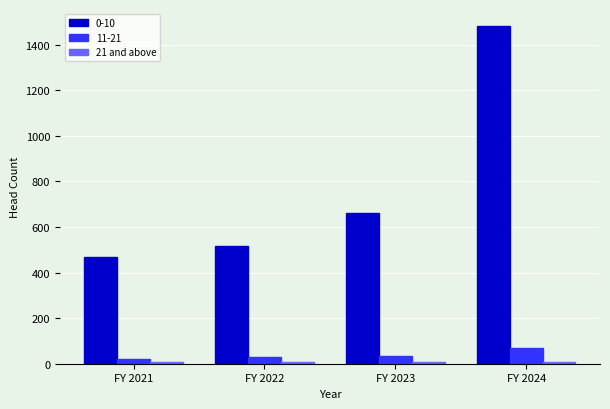

Is it true that 11-21 equals 31 at FY 2022?

True